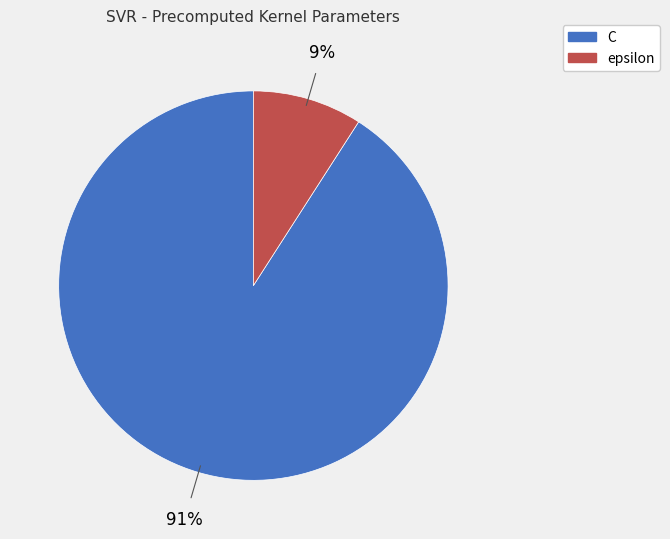

To the nearest percent, what is the combined percentage of C and epsilon?

100%